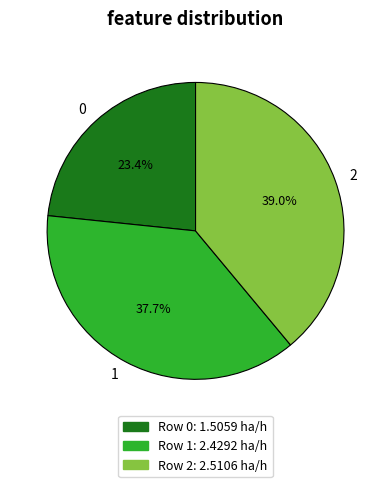

Approximately how many times larger is the value at 0 compared to 2?

0.6